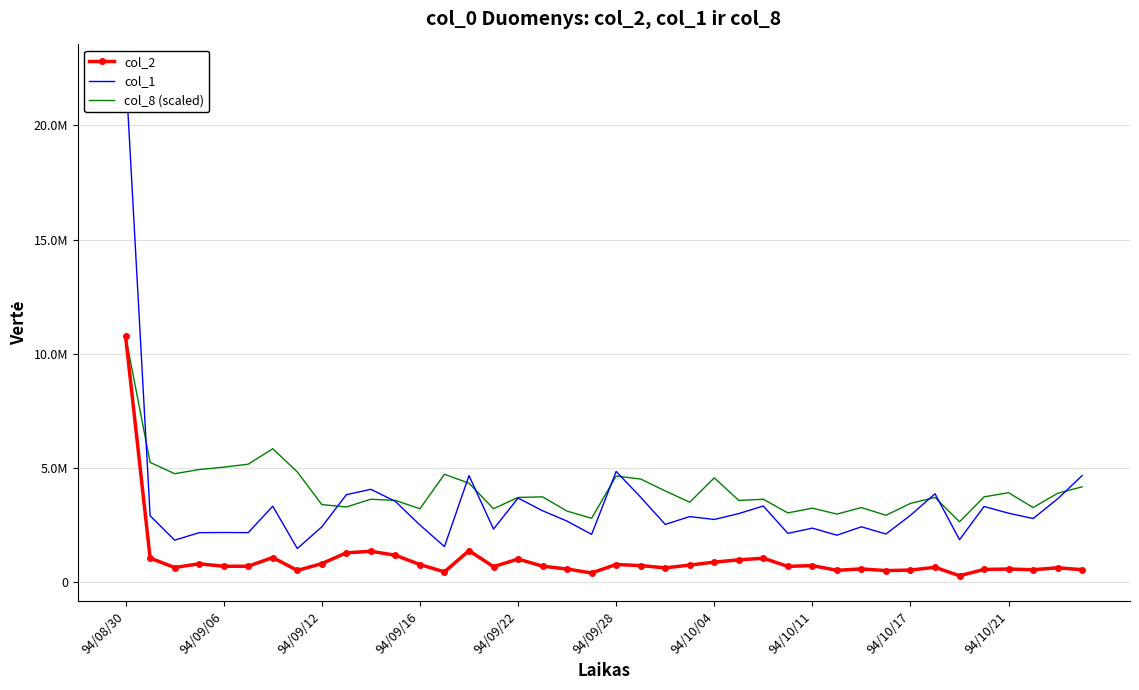

At how many categories does at least one series exceed 16305344?

1